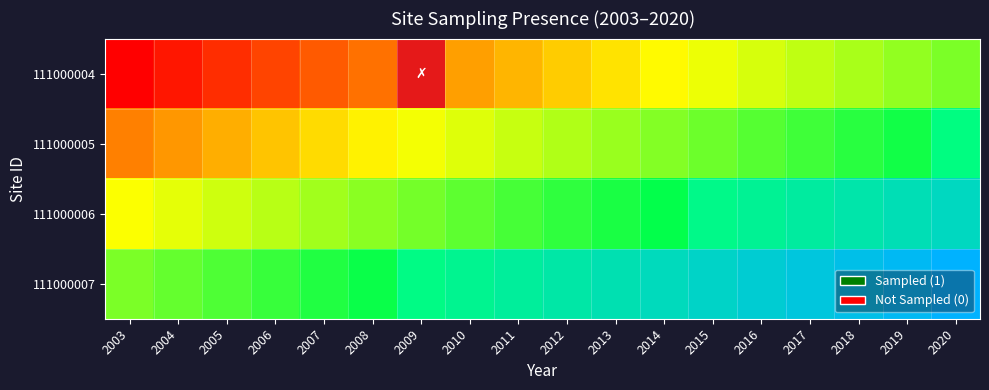

The value of 111000005 at 2011 is 1. True or false?

True